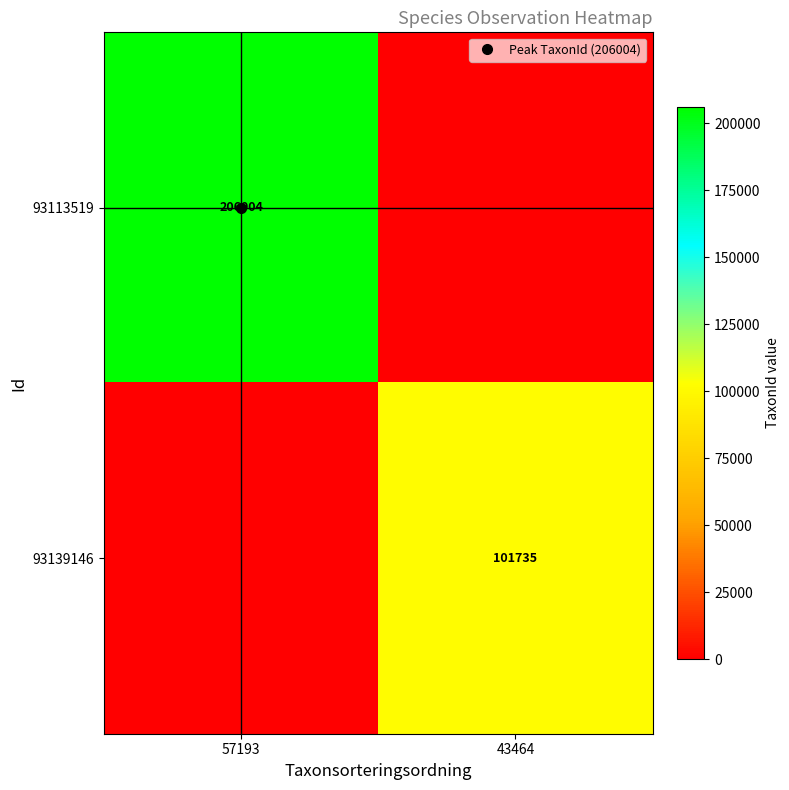

At how many categories does at least one series exceed 154343?

1